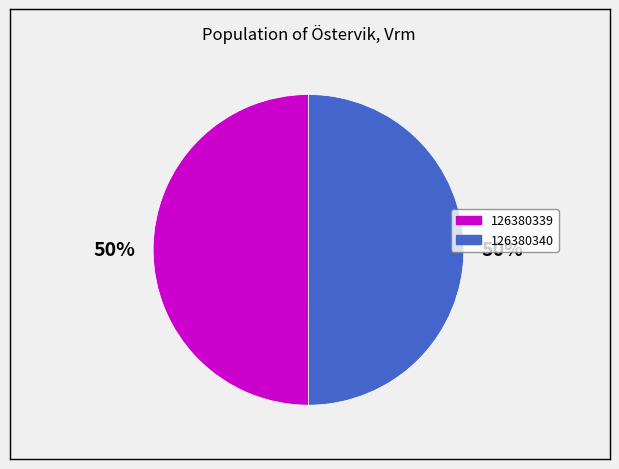

To the nearest percent, what is the combined percentage of 126380340 and 126380339?

100%